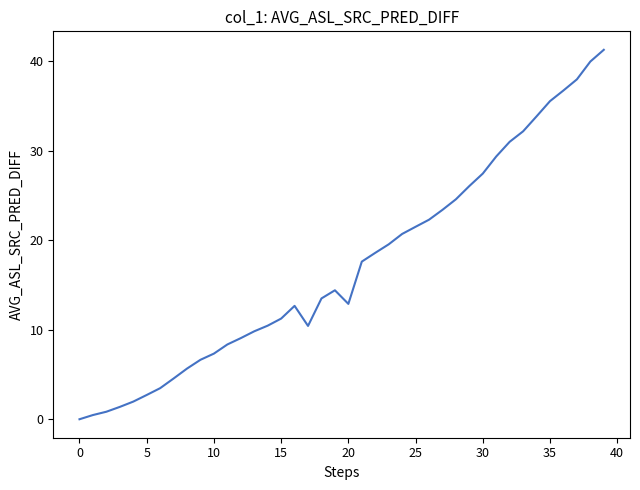

Where is the first local minimum?

17